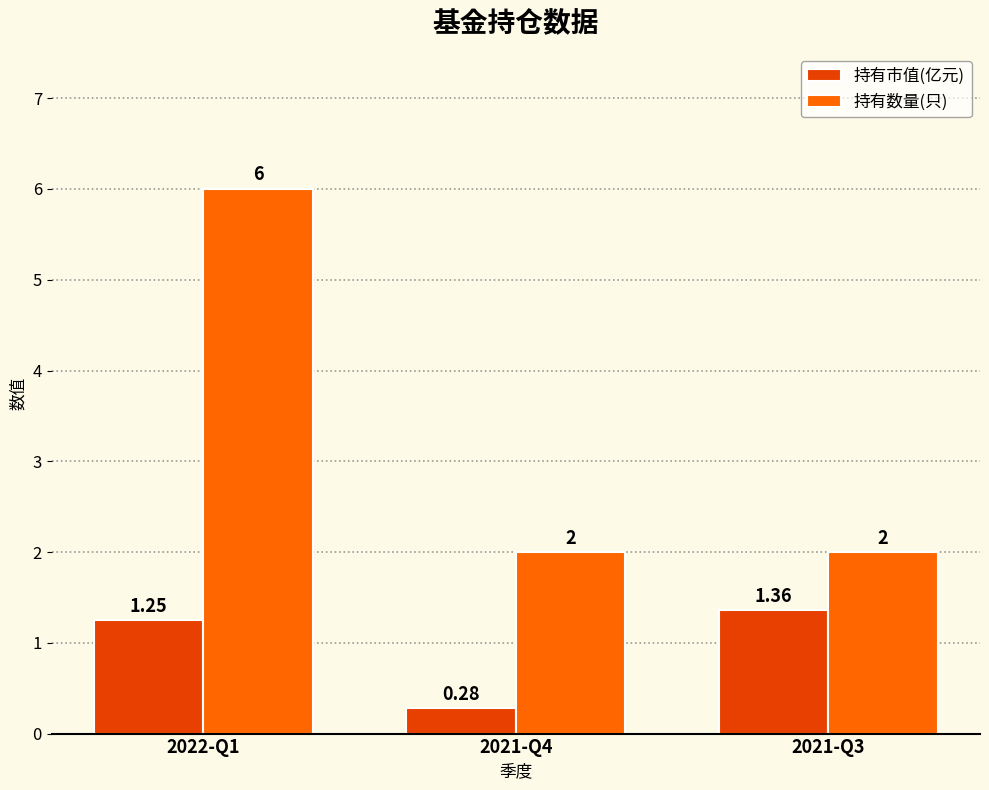

What is the label of the 1st bar from the right?

2021-Q3